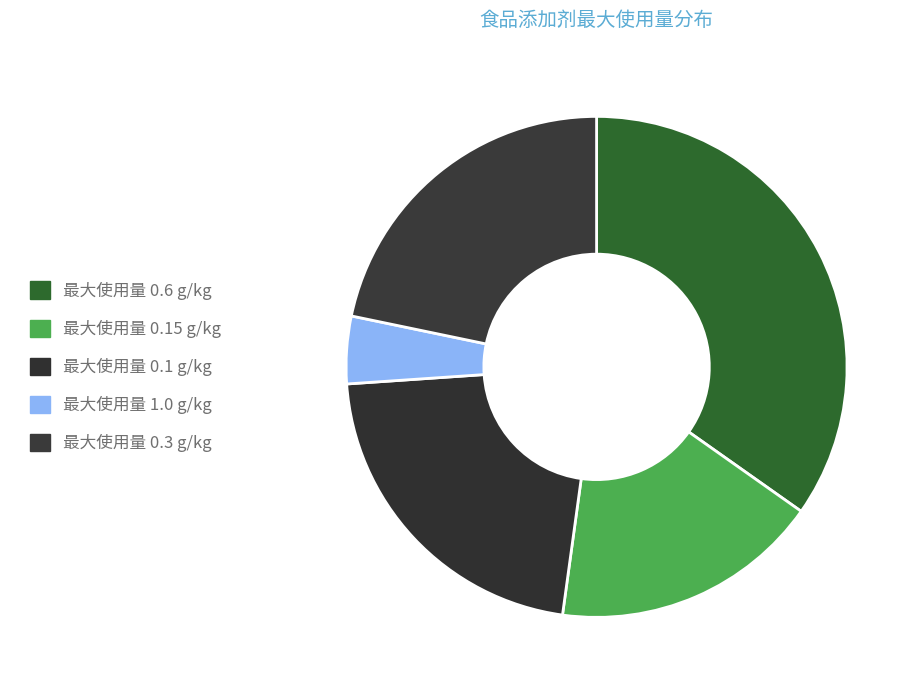

How many slices are in this pie chart?

5